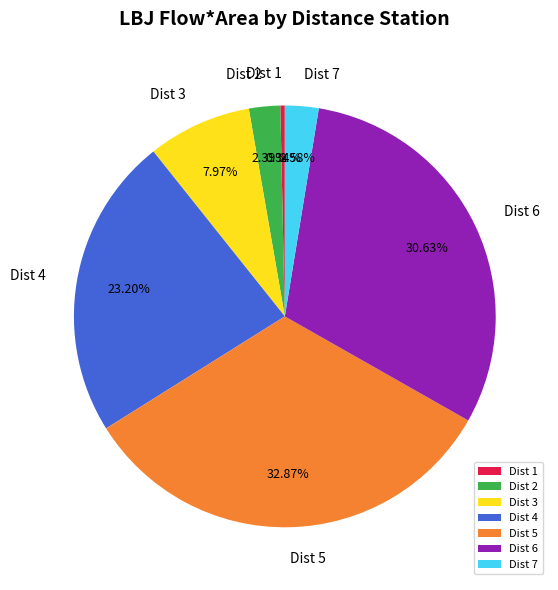

Is the sum of Dist 5 and Dist 6 greater than half?

Yes